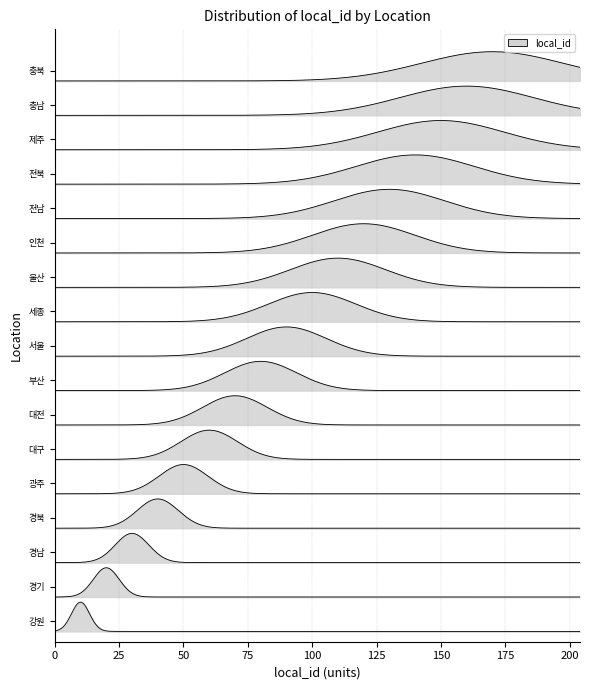

List the labels in order of value, largest first.

충북, 충남, 제주, 전북, 전남, 인천, 울산, 세종, 서울, 부산, 대전, 대구, 광주, 경북, 경남, 경기, 강원